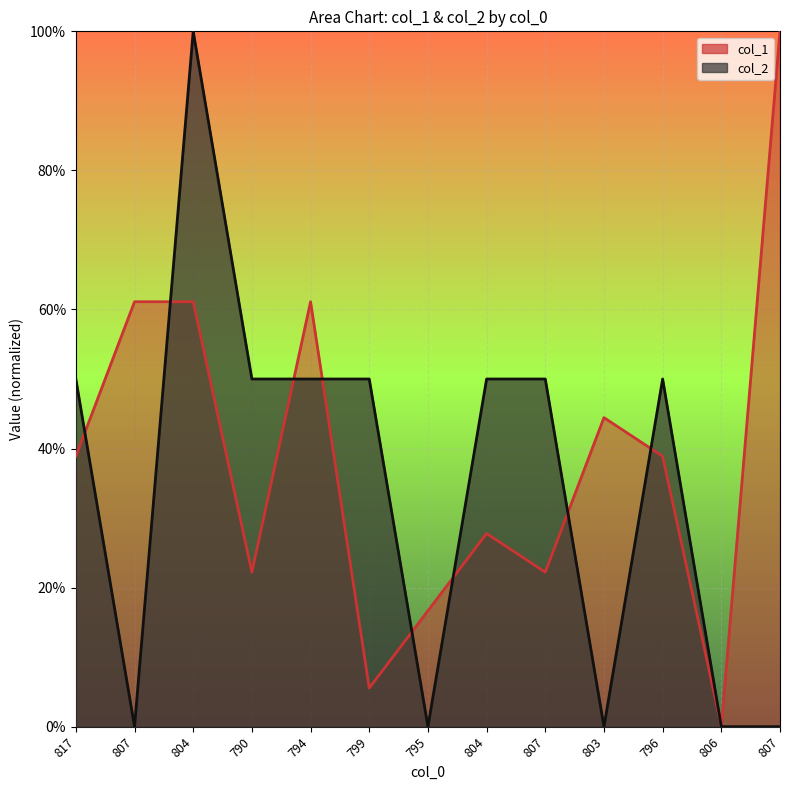

Between which two adjacent categories do col_1 and col_2 first intersect?

817 and 807